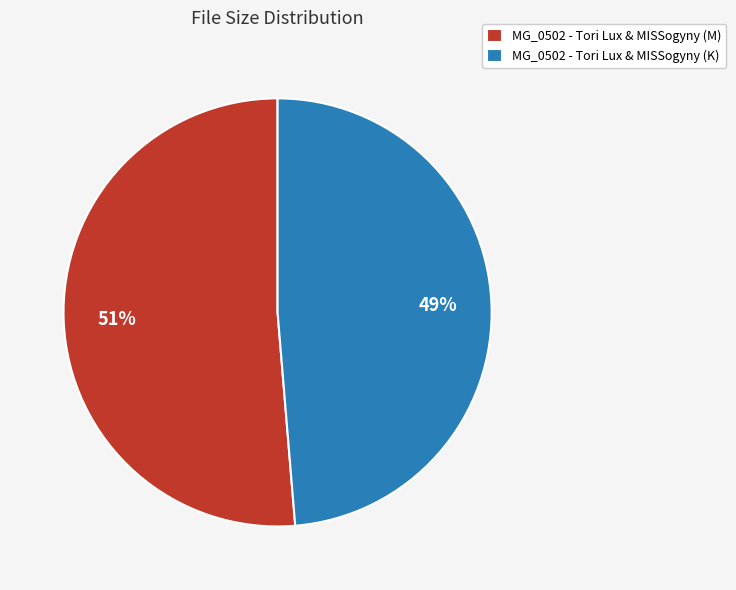

To the nearest percent, what is the average slice percentage?

50%